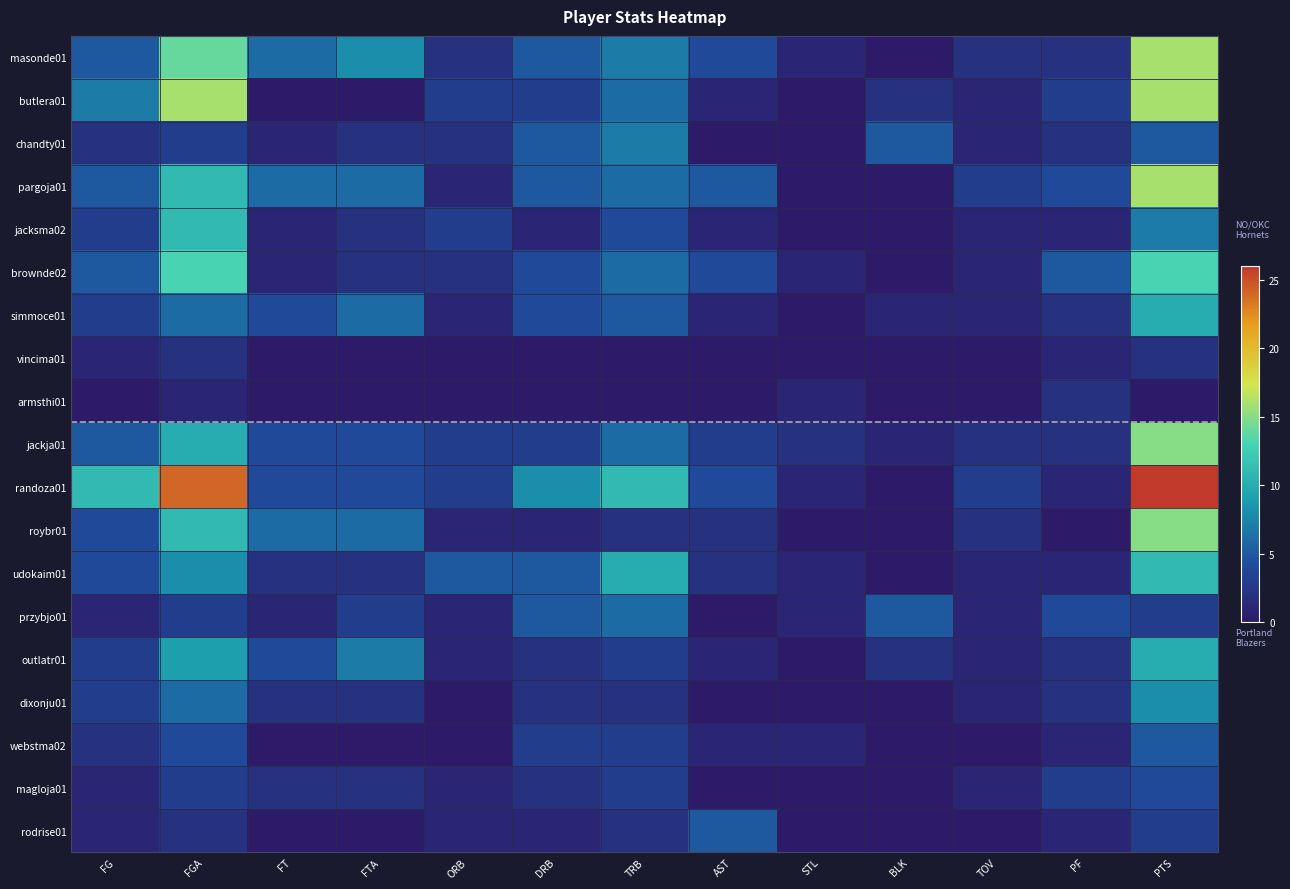

Rank the series at FG from highest to lowest value.

randoza01, butlera01, masonde01, pargoja01, brownde02, jackja01, roybr01, udokaim01, jacksma02, simmoce01, outlatr01, dixonju01, chandty01, webstma02, vincima01, przybjo01, magloja01, rodrise01, armsthi01